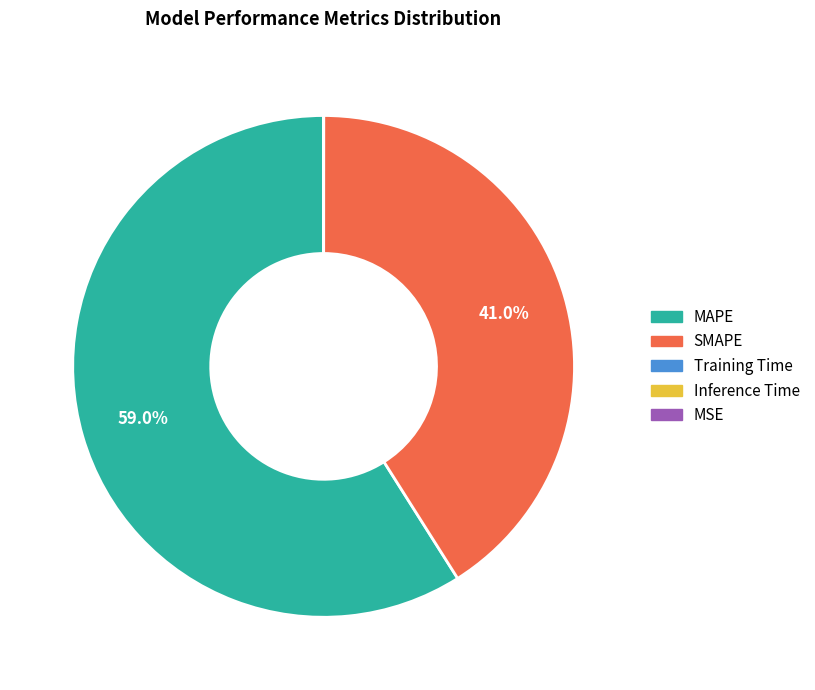

What is the majority slice?

MAPE